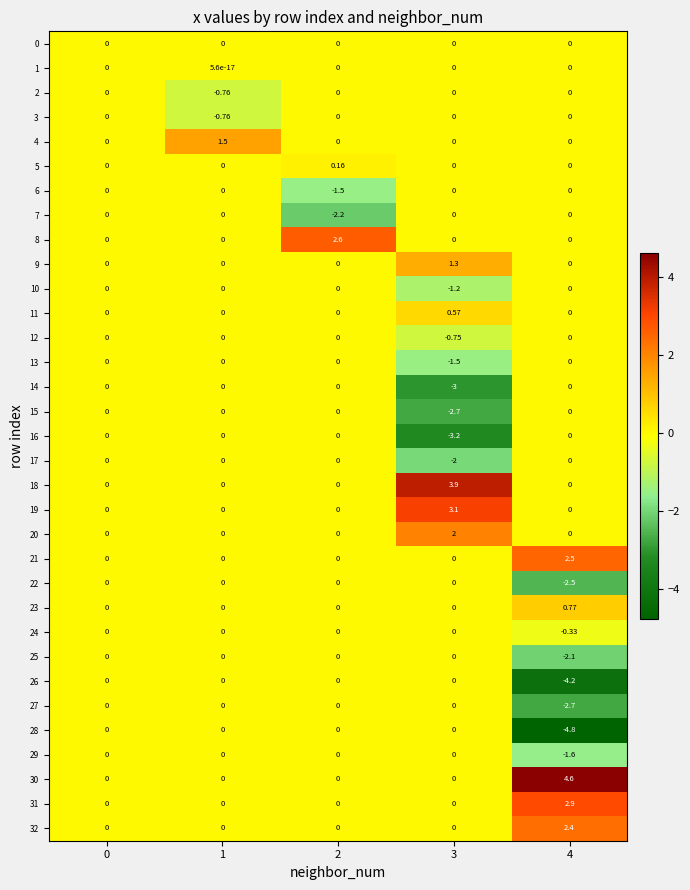

How many distinct data groups are displayed?

33